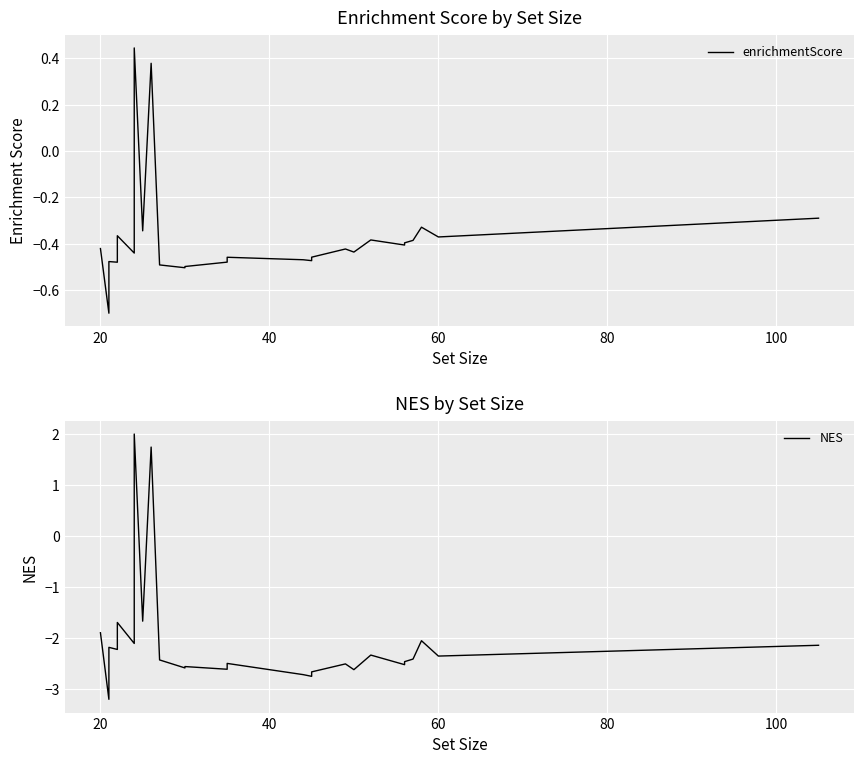

The value of enrichmentScore at 11 is -0.7. True or false?

False